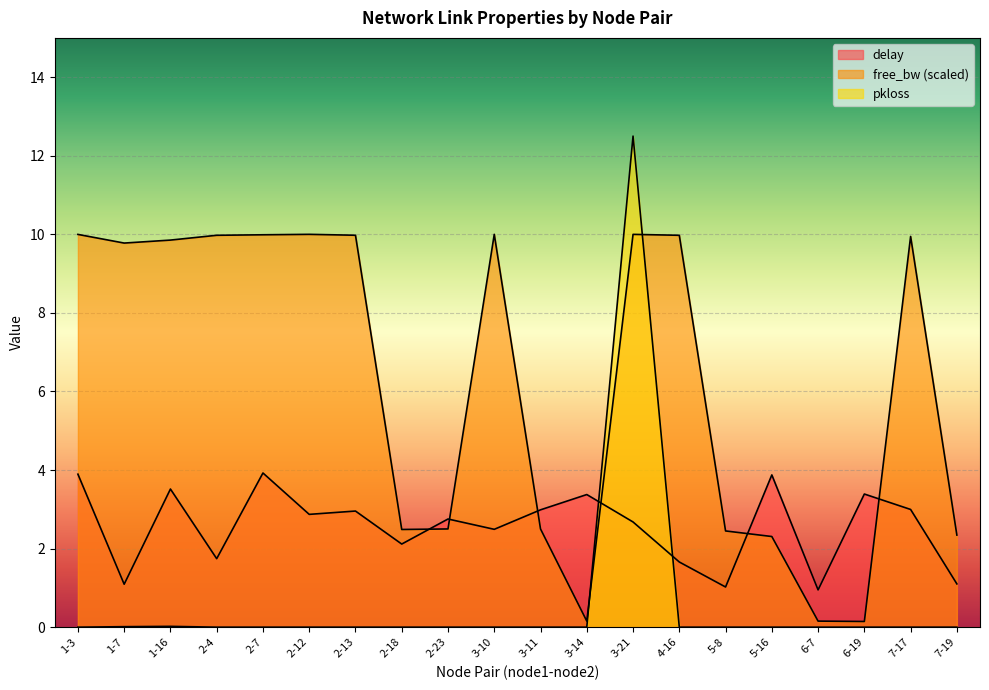

After their last crossing, which series has the higher values: delay or pkloss?

delay